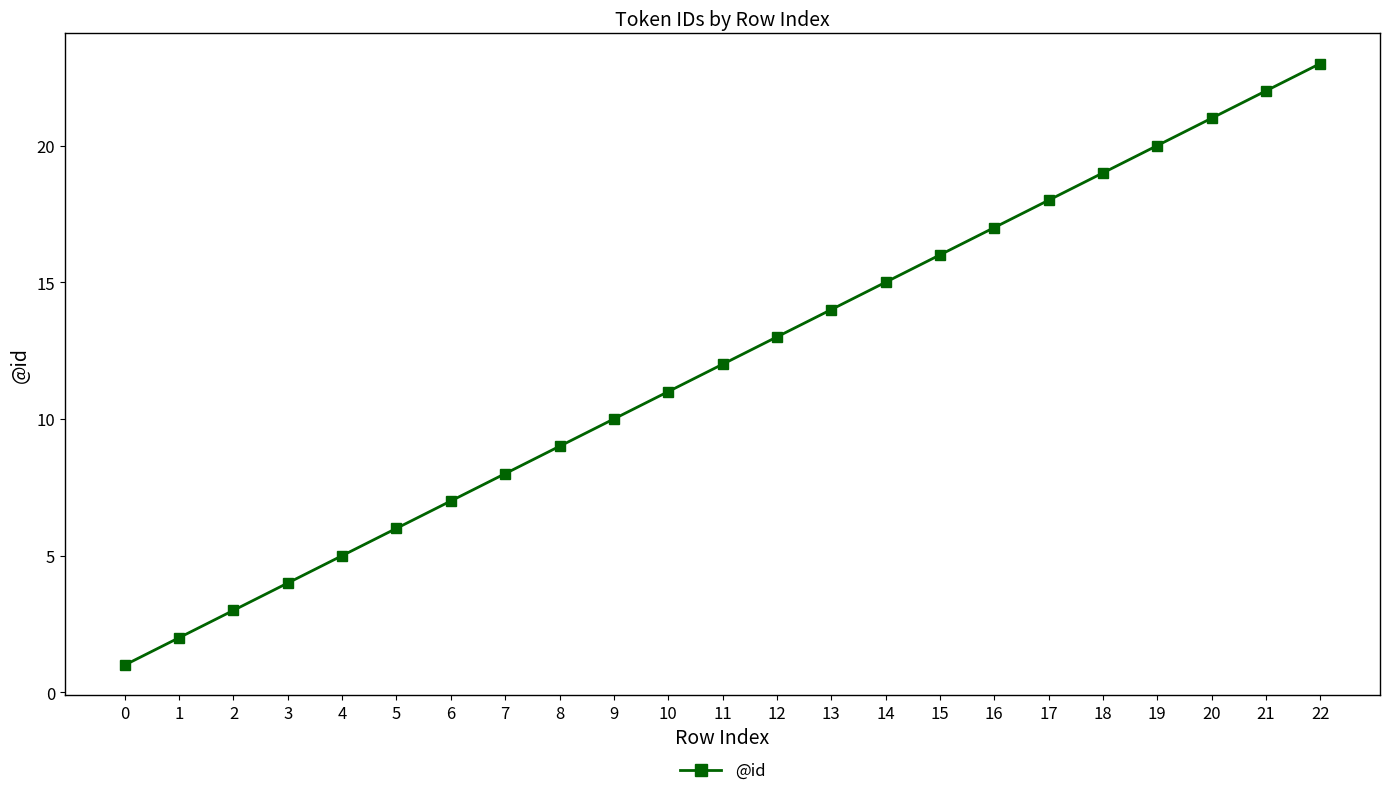

True or false: the data shows 4 at 3.

True